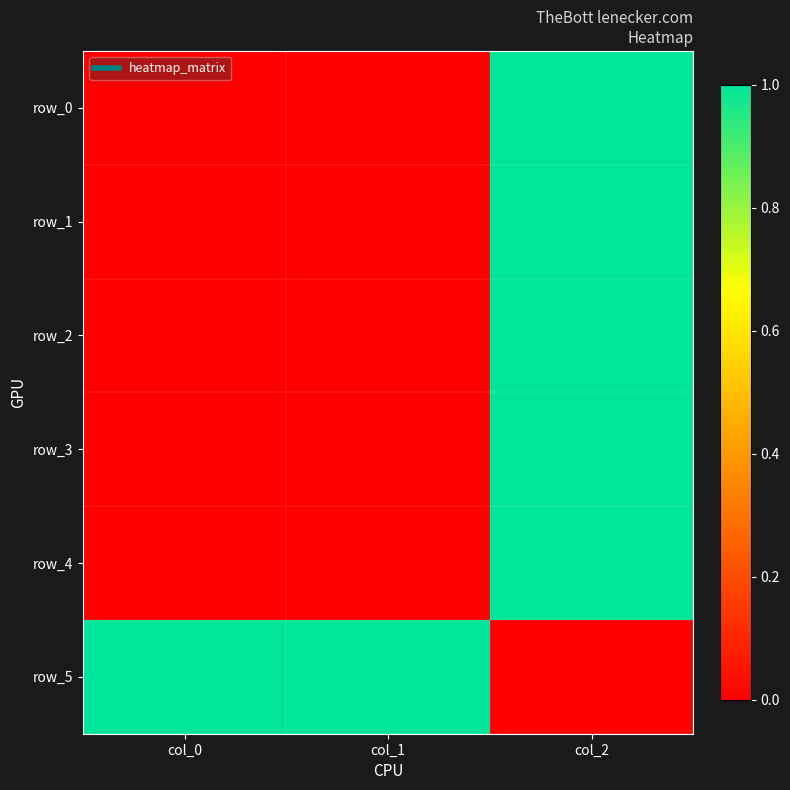

The value of row_2 at col_1 is 0. True or false?

True